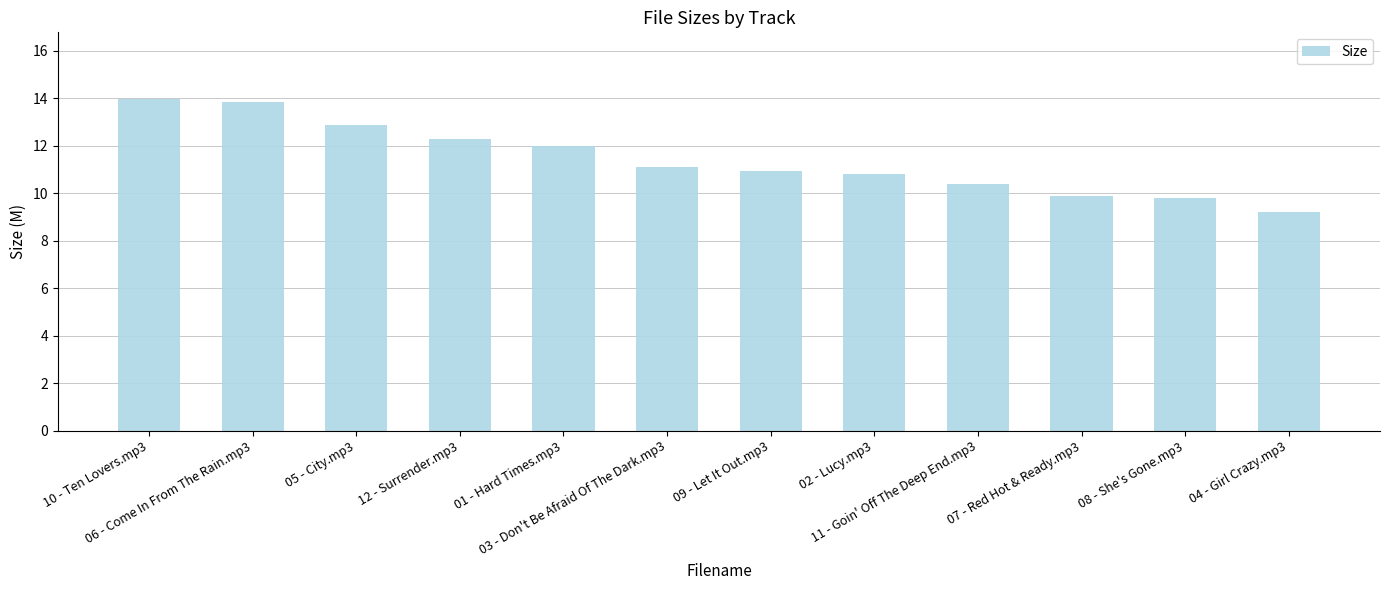

What is the maximum value shown in the chart?

14.0